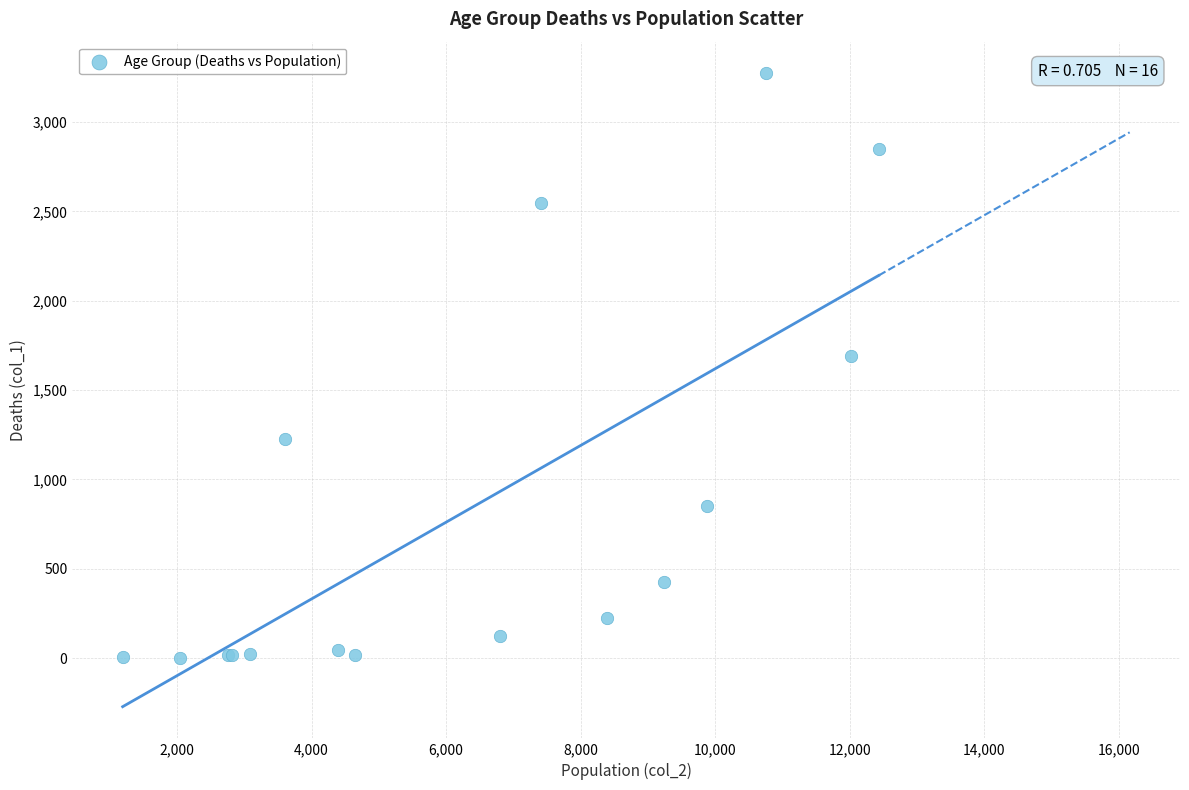

What Y value in the scatter plot is closest to 1638?

1690